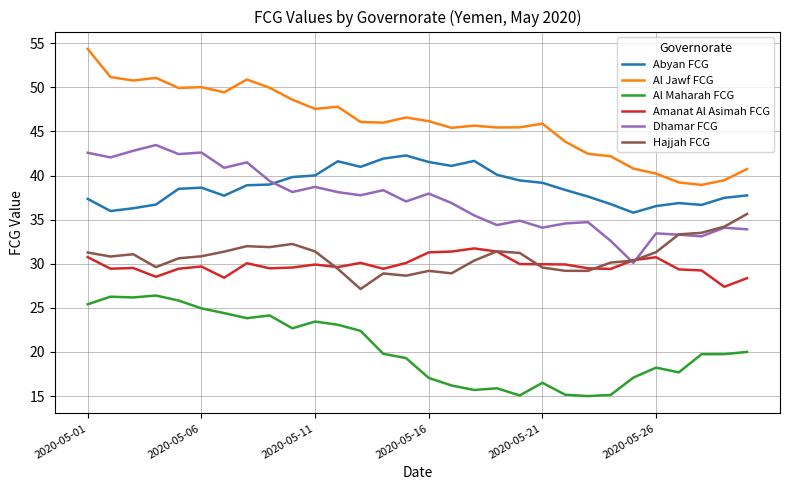

True or false: Al Maharah FCG and Al Jawf FCG cross at least once.

False